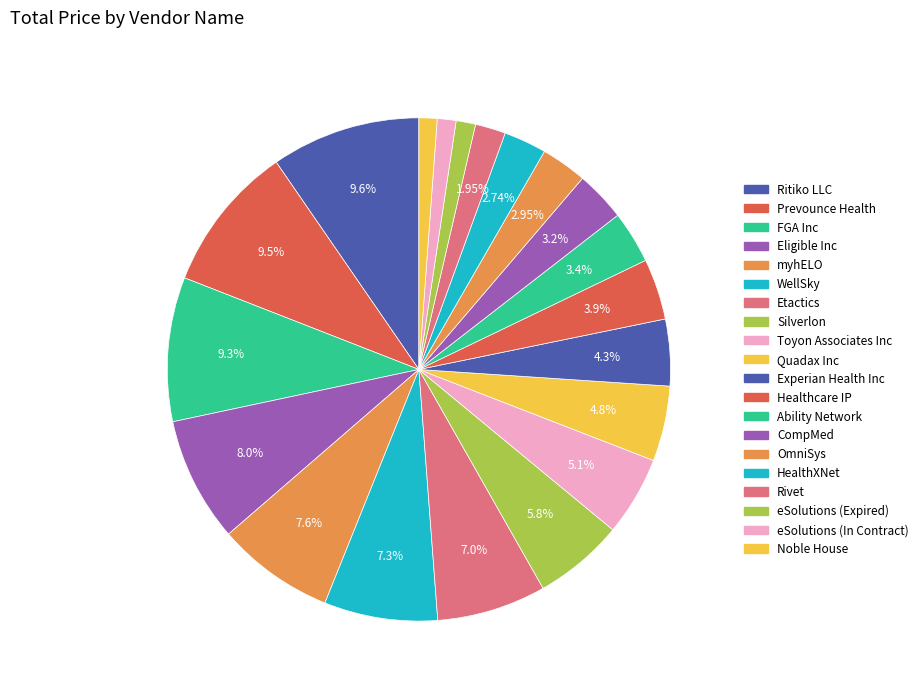

Is it true that Etactics is 19% of the pie?

False